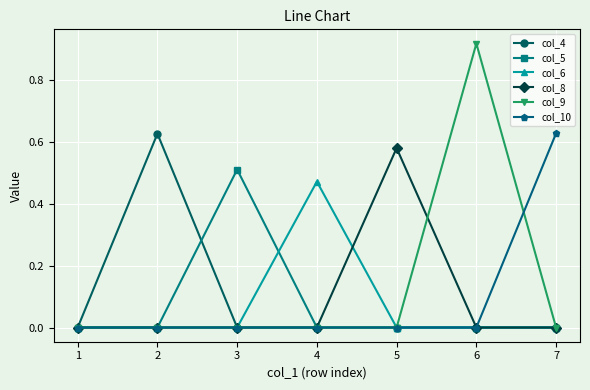

Which category has the highest value in the col_10 series?

7